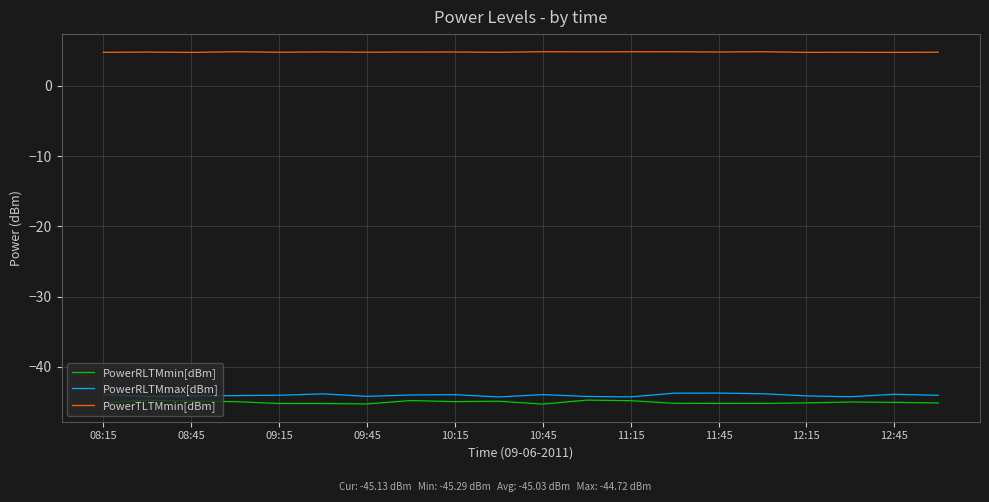

What is the minimum value for PowerRLTMmax[dBm]?

-44.3